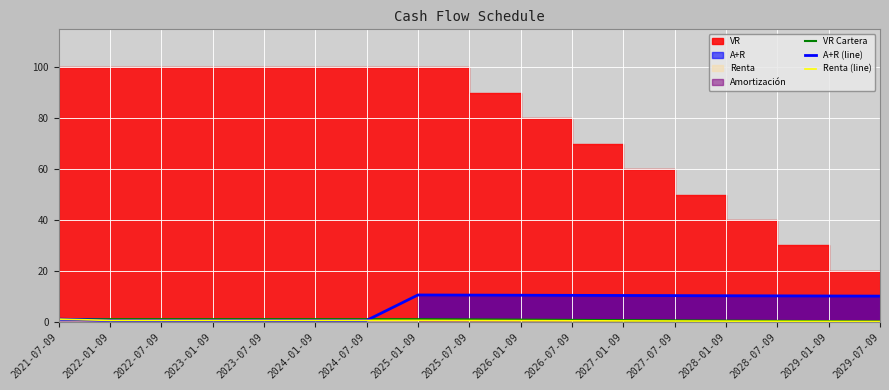

What is the difference between the maximum and minimum values in the A+R (line) series?

10.0